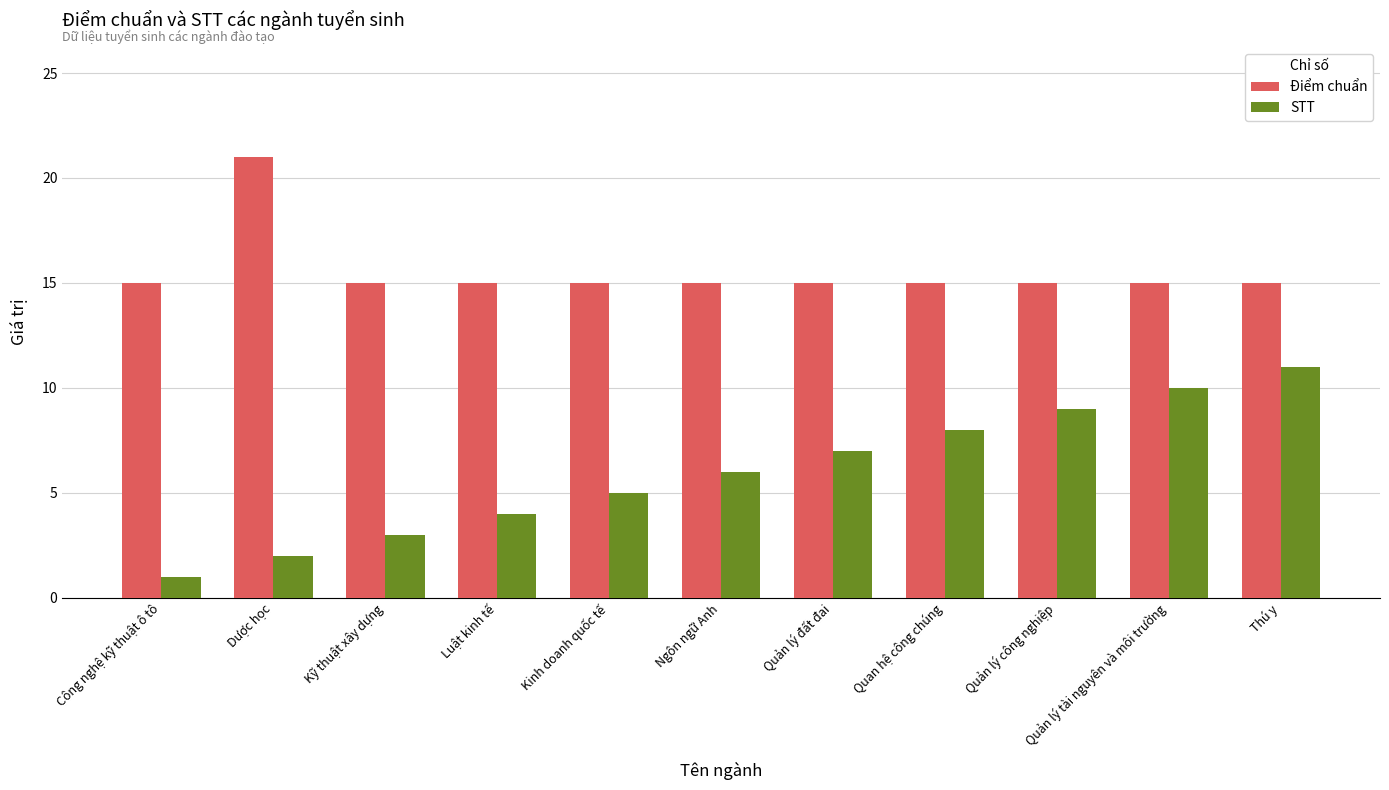

Which series has the widest spread of values?

STT